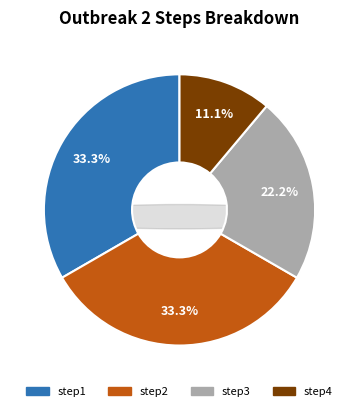

What percentage is the step1 slice, to the nearest percent?

33%